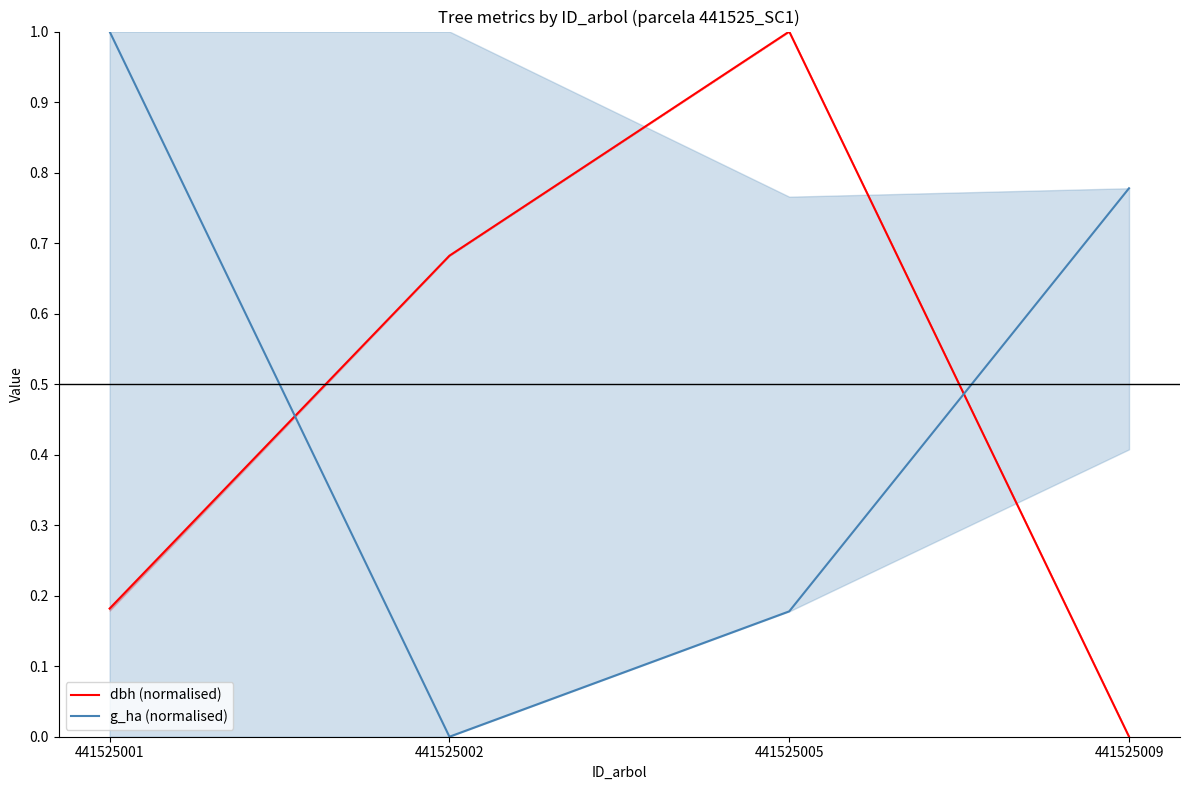

At which category is the sum across all series the highest?

441525001